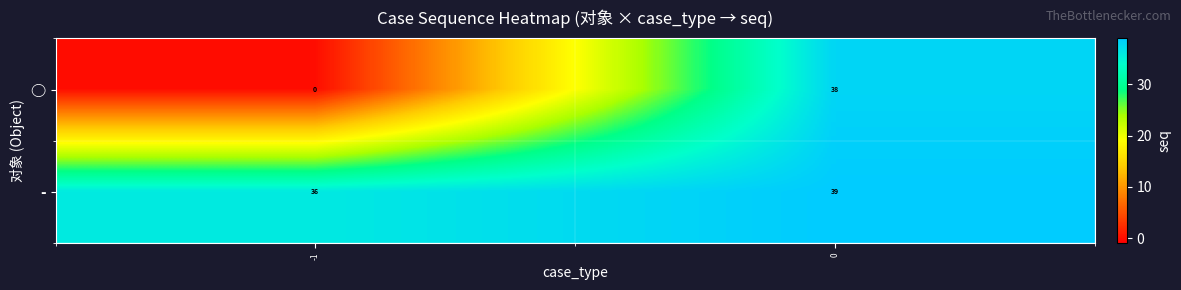

Count the number of categories in the chart.

2